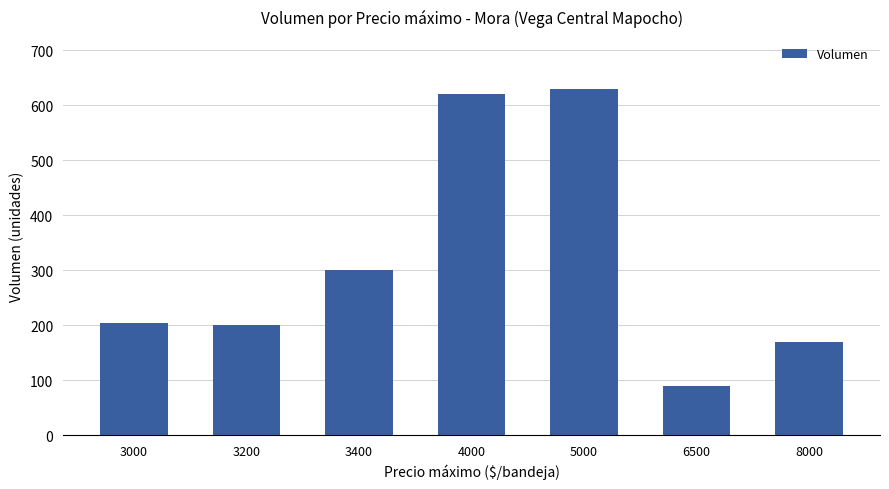

Which category has the lowest value across all series?

6500